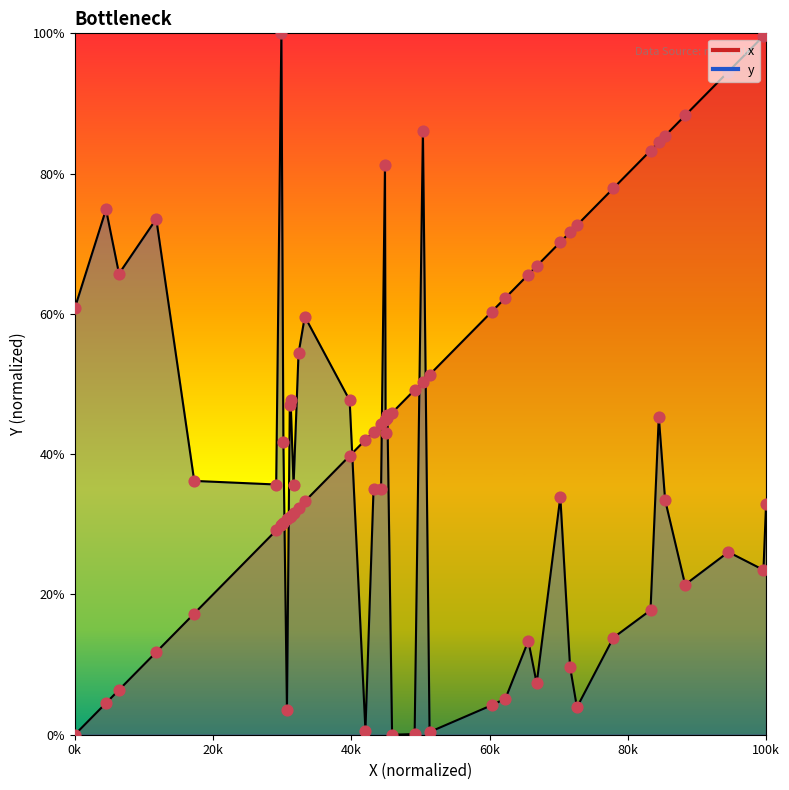

At how many categories does at least one series exceed 8?

40